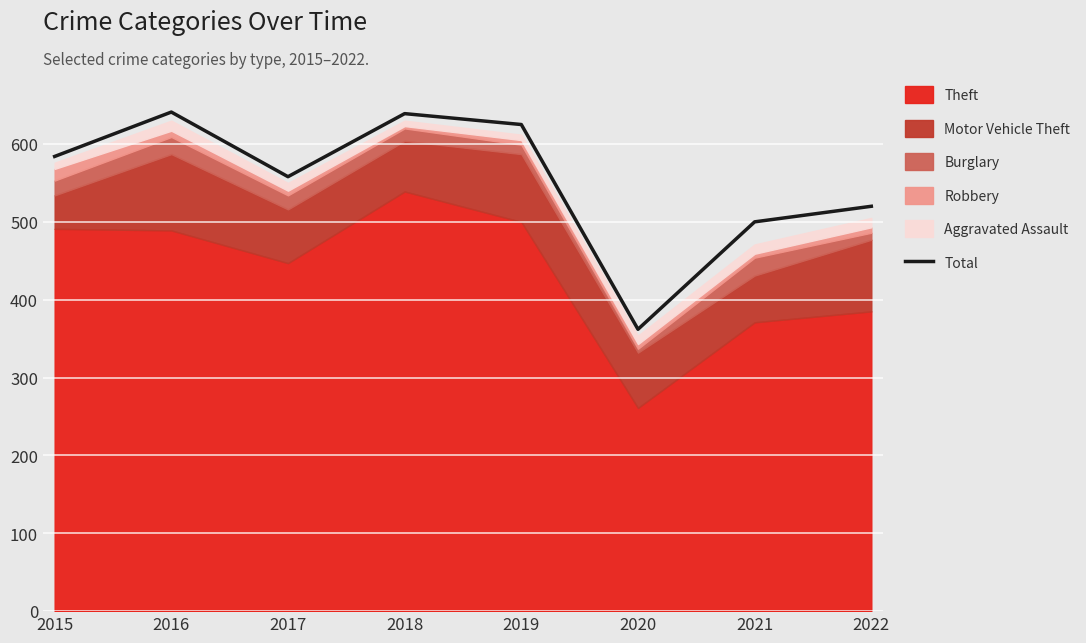

What is the value of the 3rd point from the left?

558